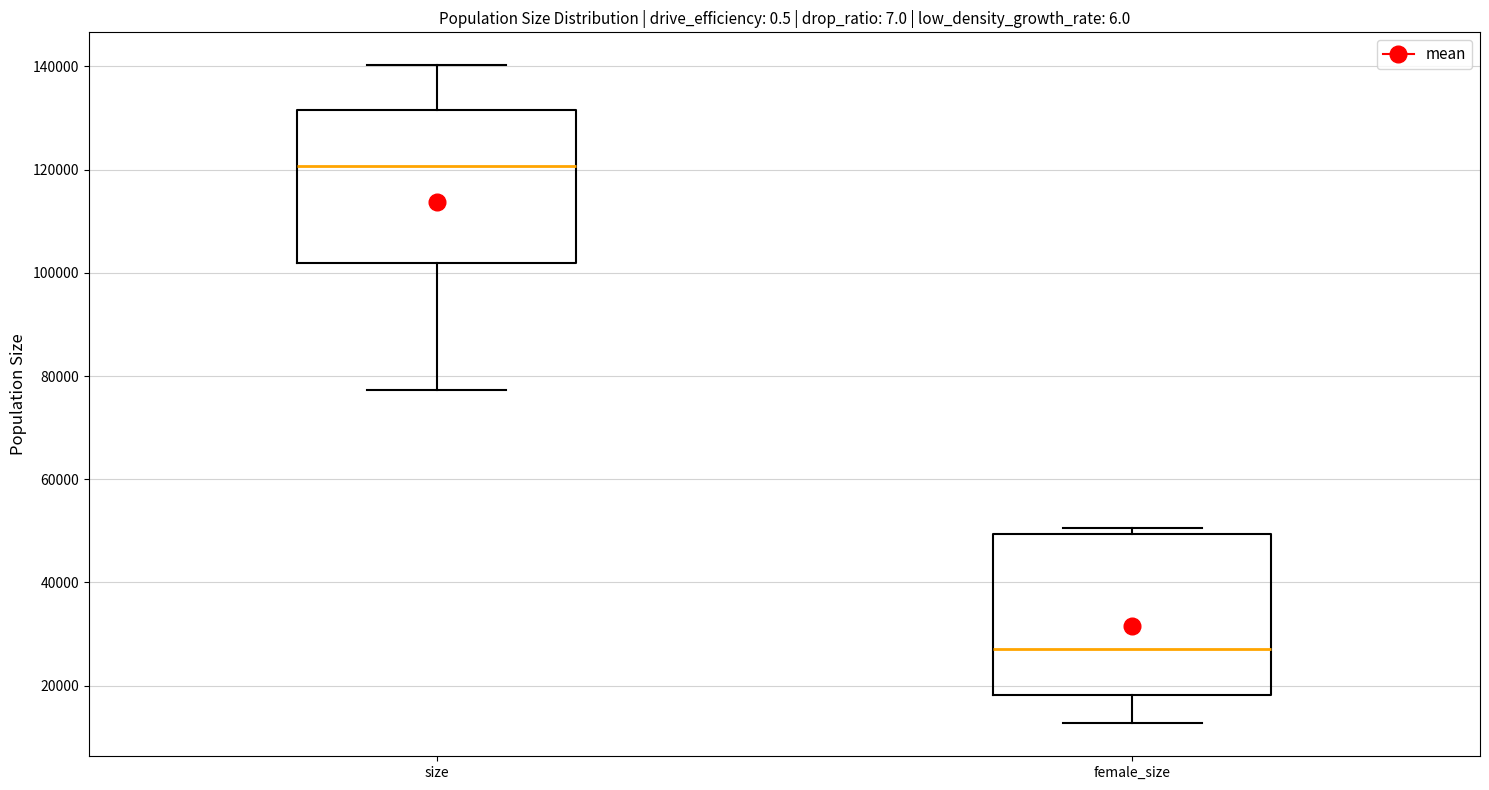

Where does the upper whisker of the box for size end on the y-axis? The values are not printed on the chart, so give them approximately, as read against the axis.

140000